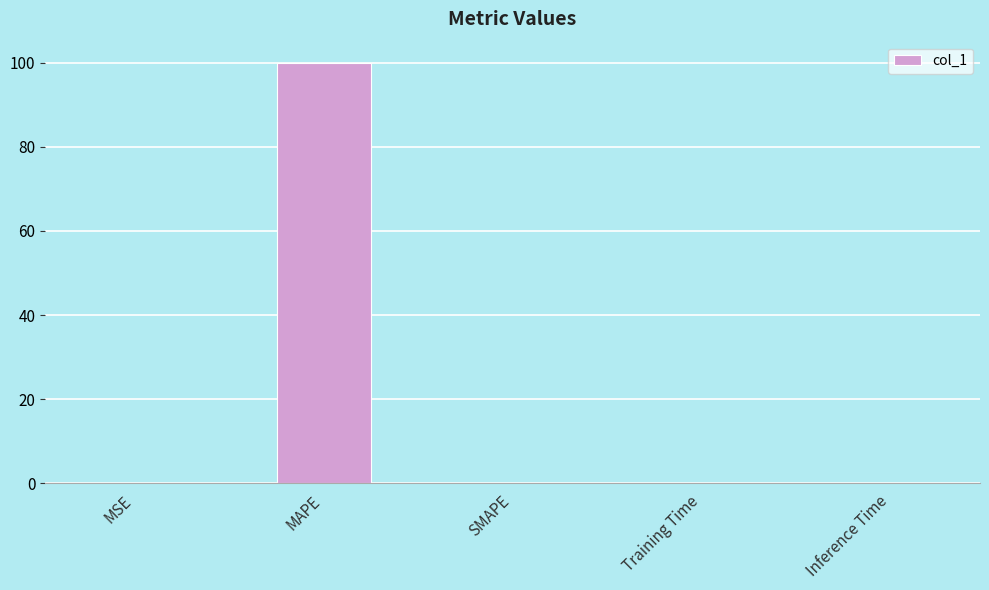

Is it true that the value at Inference Time is 0.0?

True